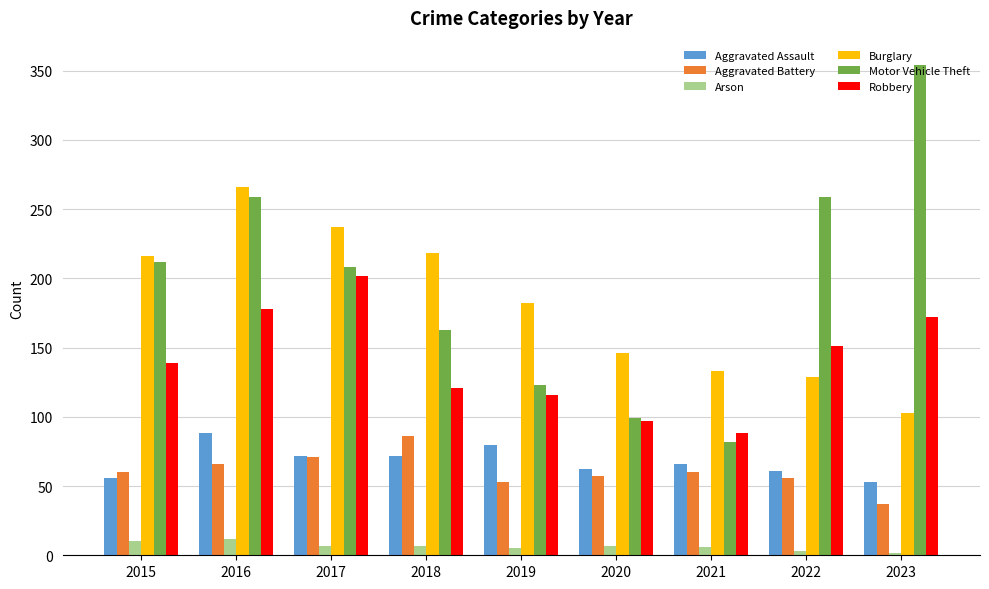

What is the difference between the maximum and minimum values in the Motor Vehicle Theft series?

272